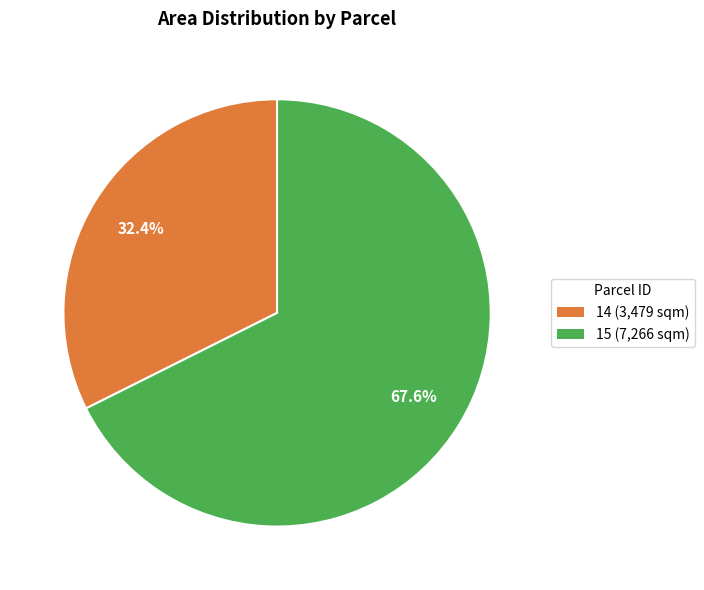

Rank the categories by value from highest to lowest.

15, 14